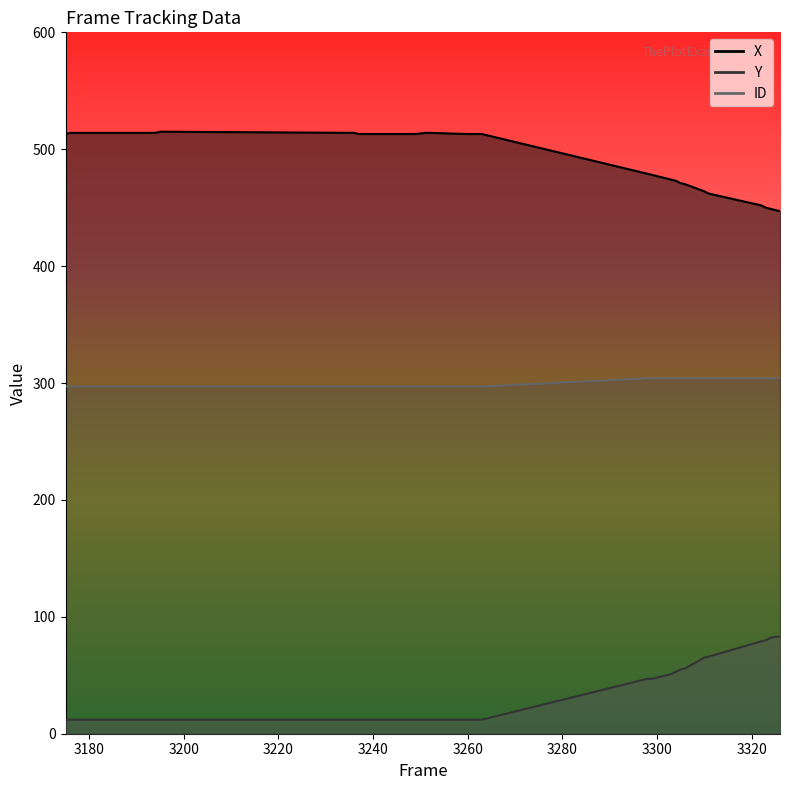

At which label is ID closest to 300?

3175